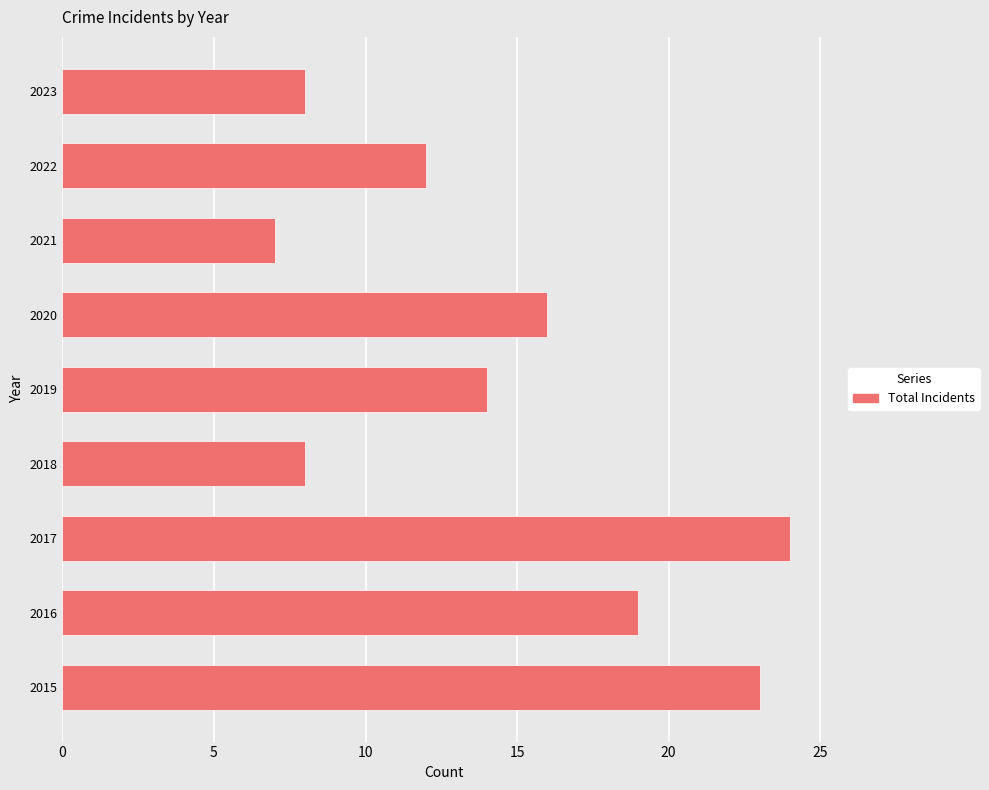

The chart shows a value of 6 at 2016. True or false?

False